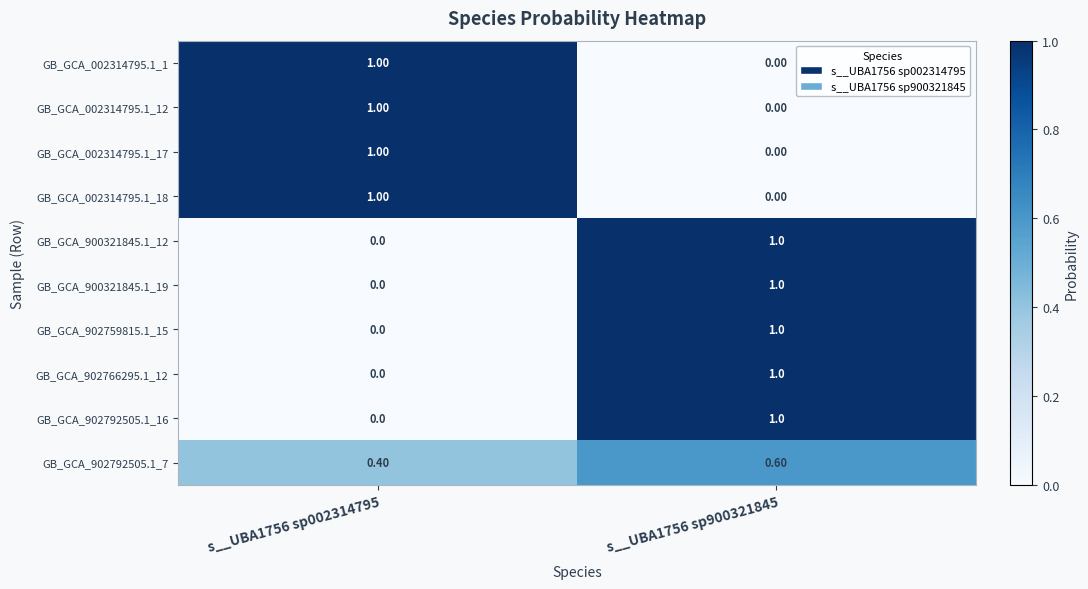

At which category is the sum across all series the highest?

s__UBA1756 sp900321845